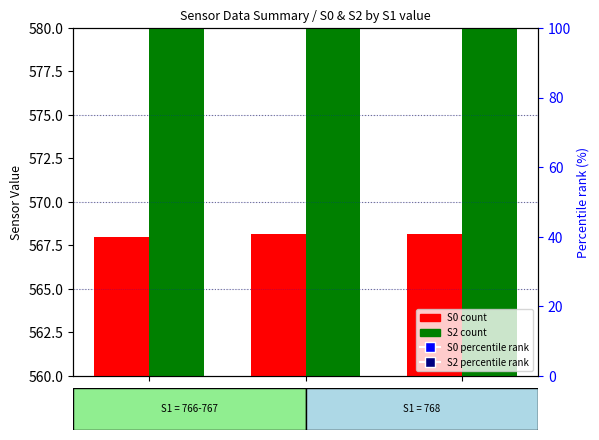

Which series reaches the minimum Y coordinate?

S0 percentile rank